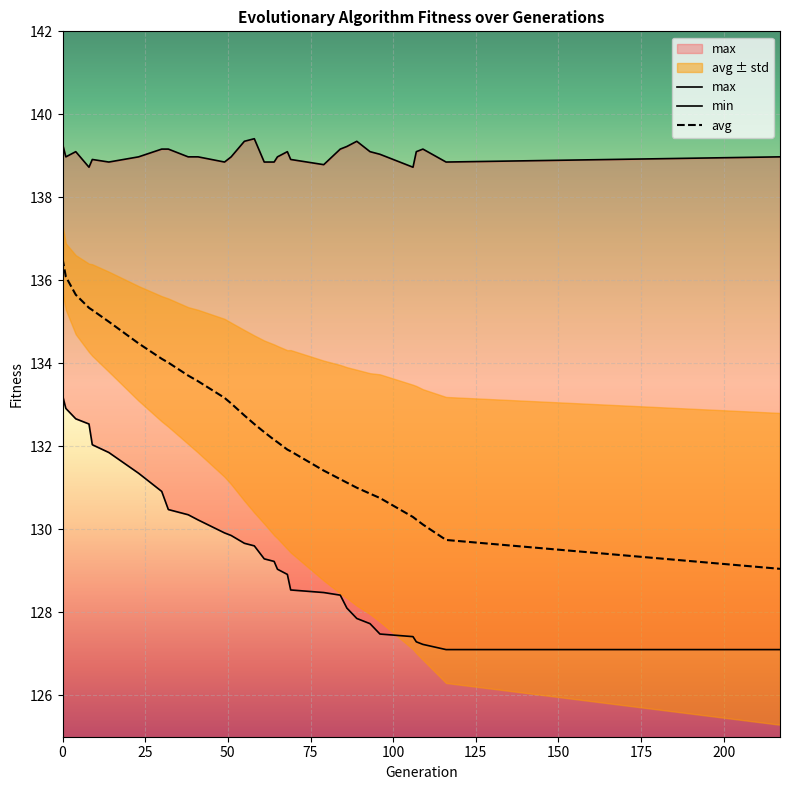

What is the value of the avg point at the 14th from the left?

132.7